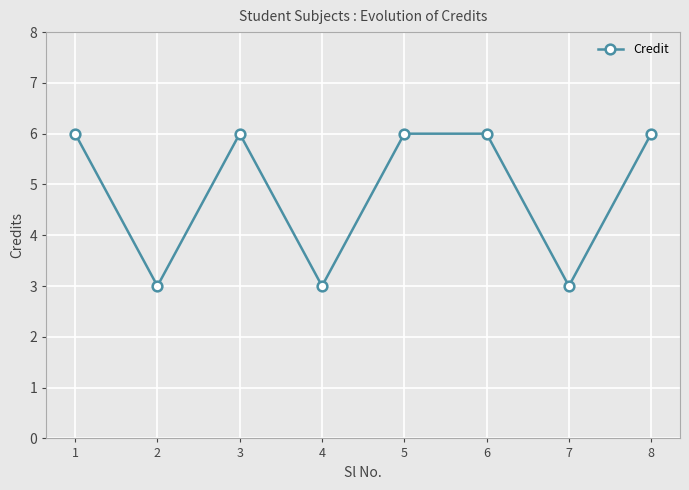

What is the minimum value shown in the chart?

3